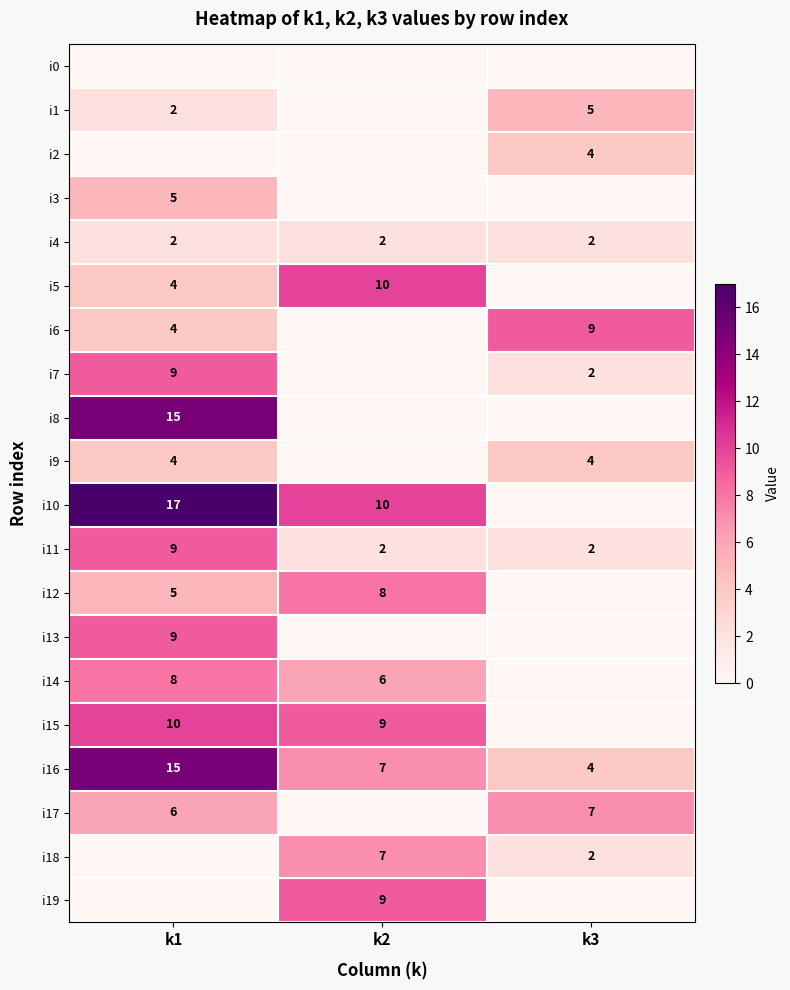

True or false: i17 has a value of 9 at k1.

False